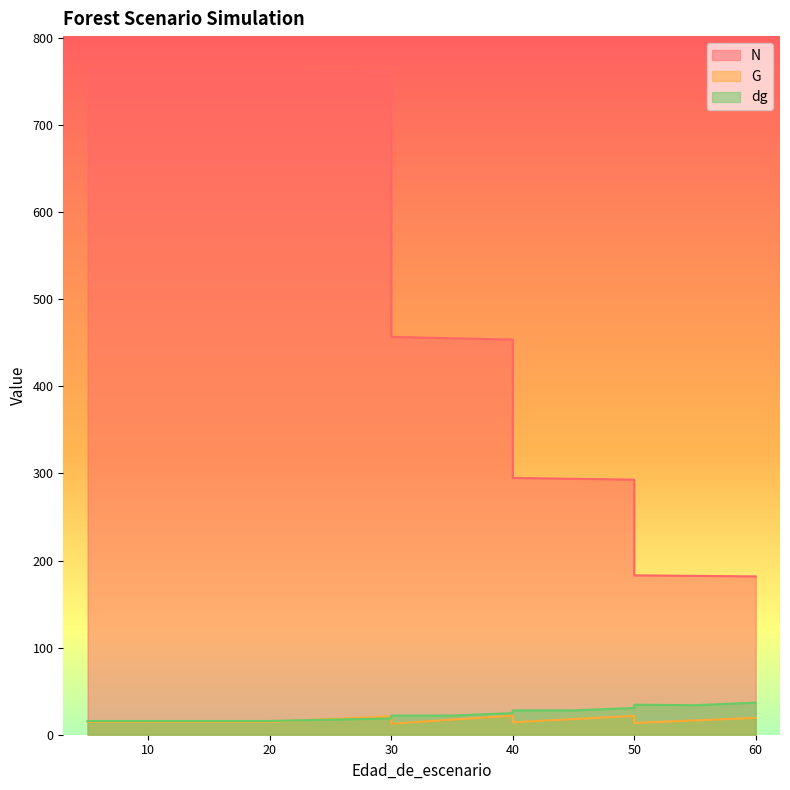

Is it true that G equals 16.4 at 55?

True